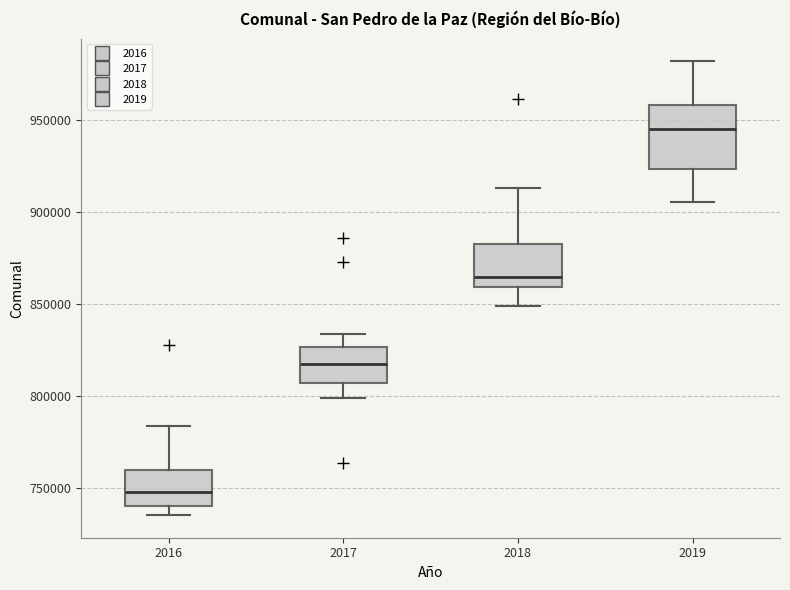

Where is the upper edge of the box at x = 2019 on the y-axis? The values are not printed on the chart, so give them approximately, as read against the axis.

960000